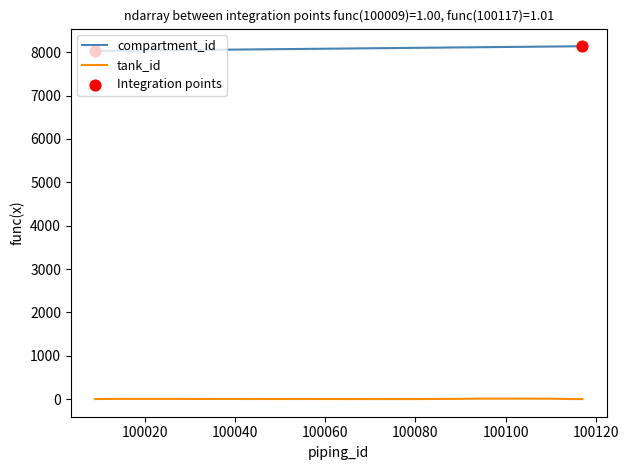

Rank the series by their average value, from lowest to highest.

tank_id, compartment_id